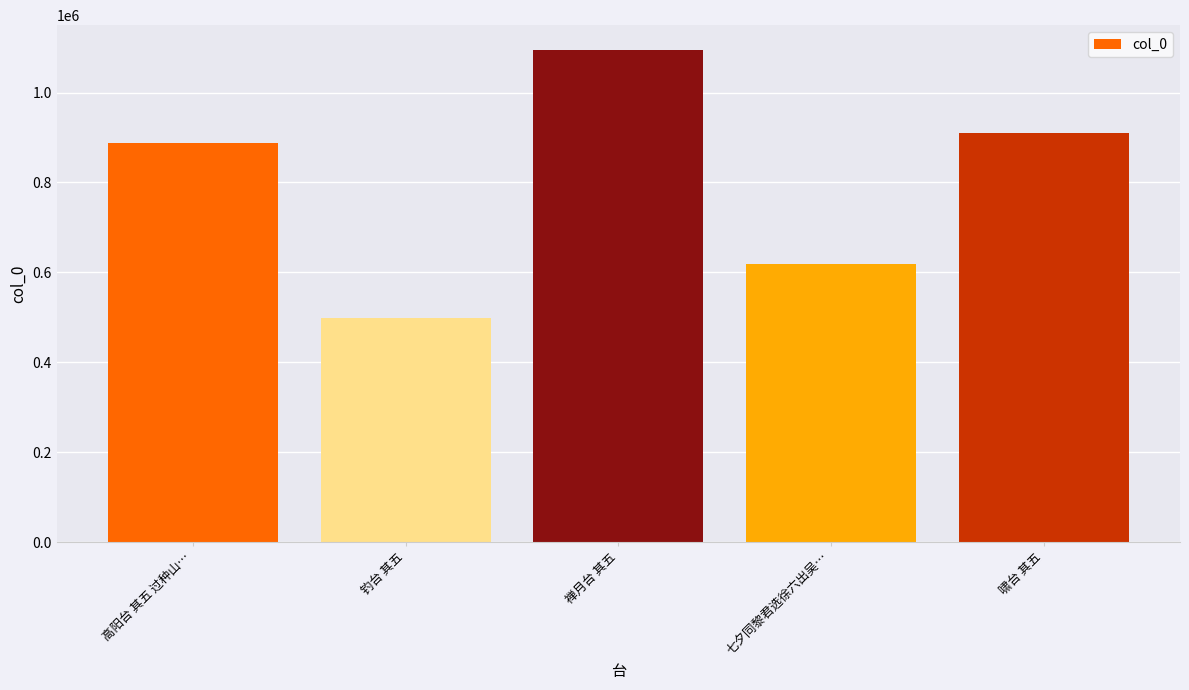

List the labels in order of value, largest first.

禅月台 其五, 啸台 其五, 高阳台 其五 过种山…, 七夕同黎君选徐六出吴…, 钓台 其五